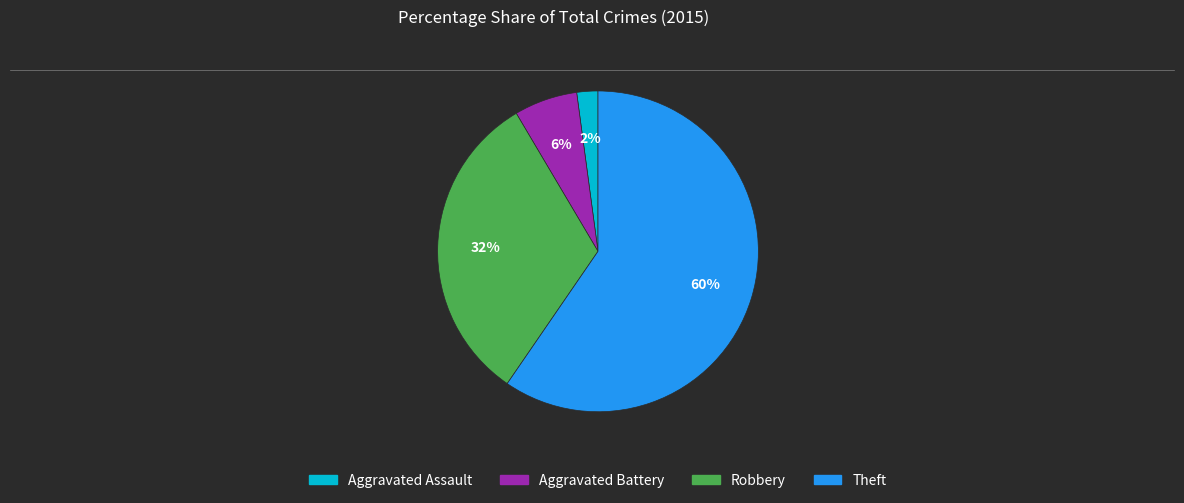

To the nearest percent, what is the average slice percentage?

25%